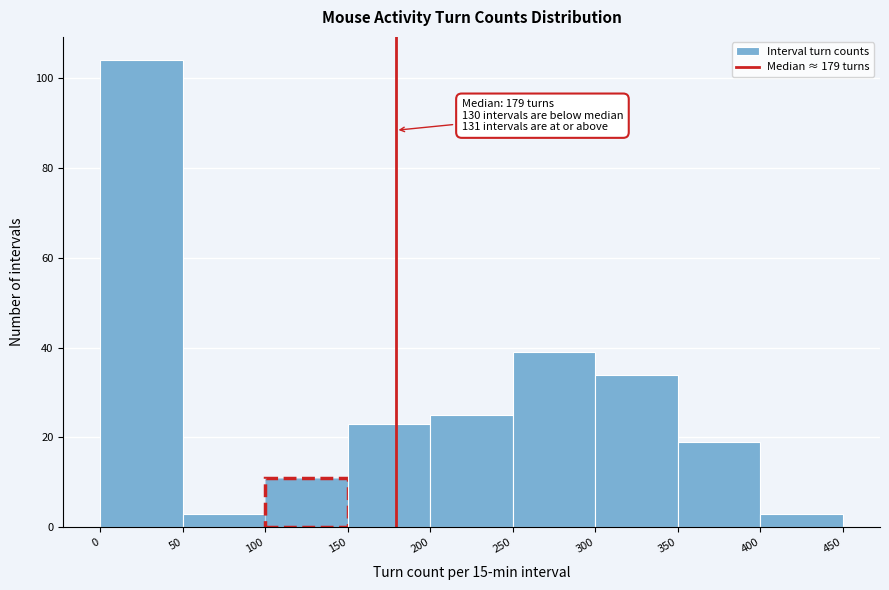

Over which range of the x-axis is the bar tallest?

0 to 50